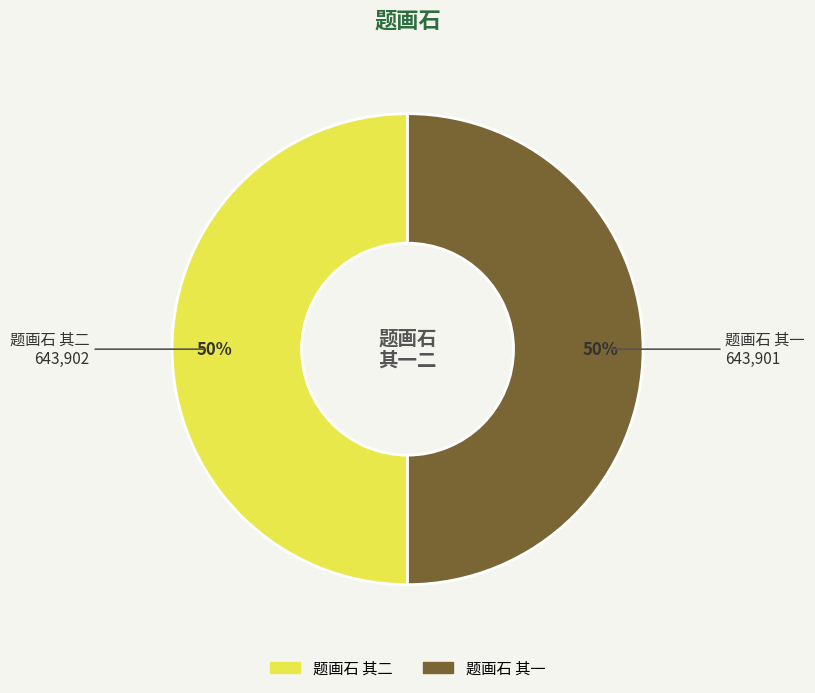

How many segments does this pie chart have?

2